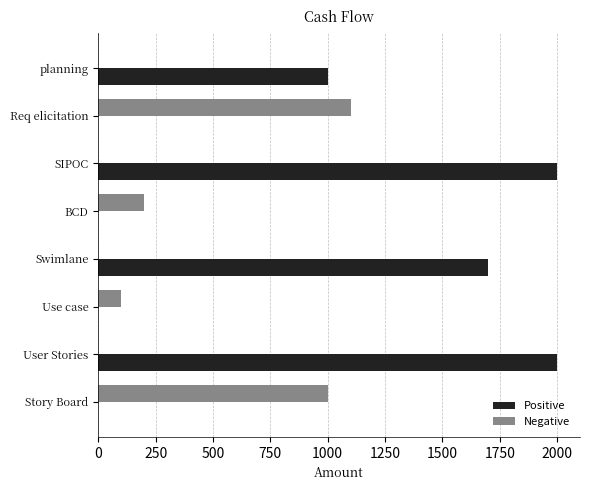

What is the average value of the Positive series?

838